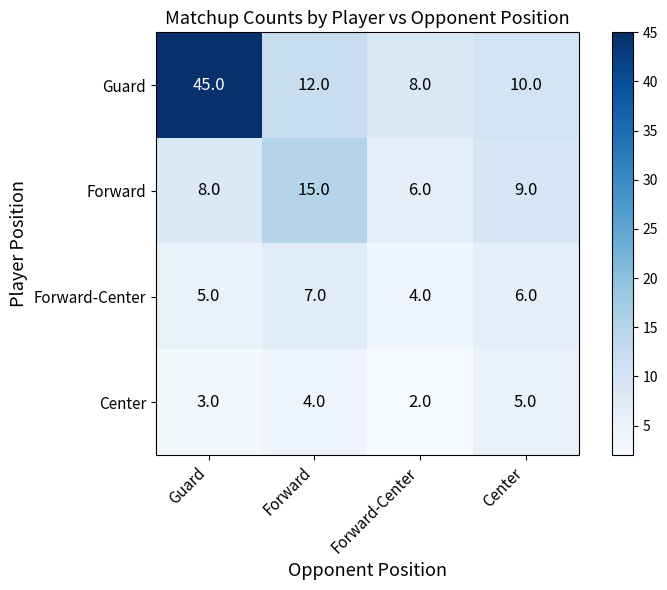

Reading left to right, list all the values displayed in this chart.

Guard: Guard=45	Forward=12	Forward-Center=8	Center=10
Forward: Guard=8	Forward=15	Forward-Center=6	Center=9
Forward-Center: Guard=5	Forward=7	Forward-Center=4	Center=6
Center: Guard=3	Forward=4	Forward-Center=2	Center=5